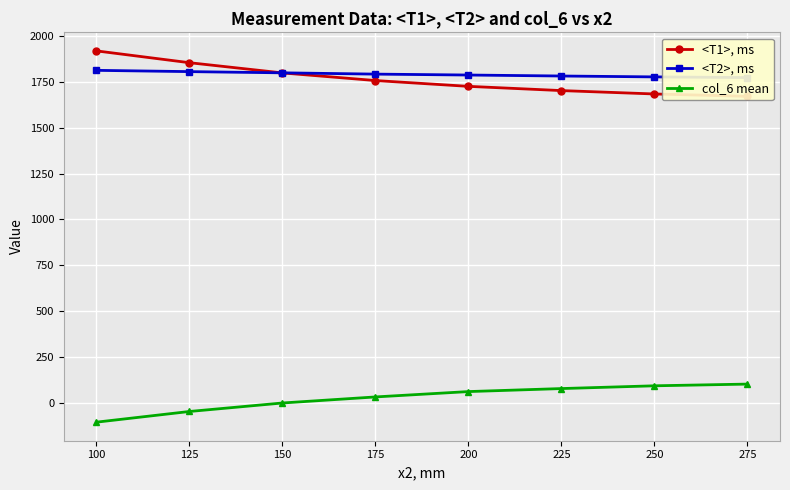

How many data points does each series have?

8